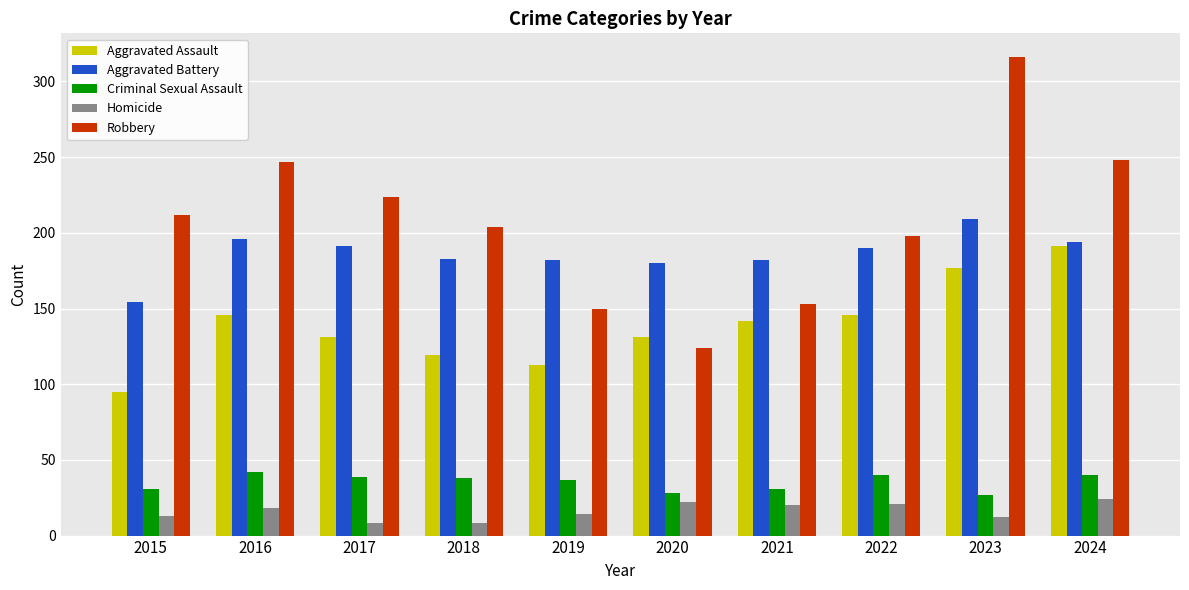

What is the difference between the Aggravated Assault values at 2024 and 2015?

96